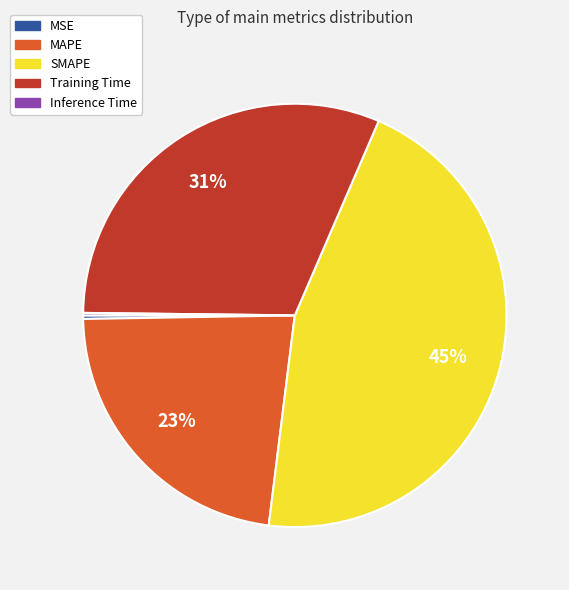

What percentage is the SMAPE slice, to the nearest percent?

45%